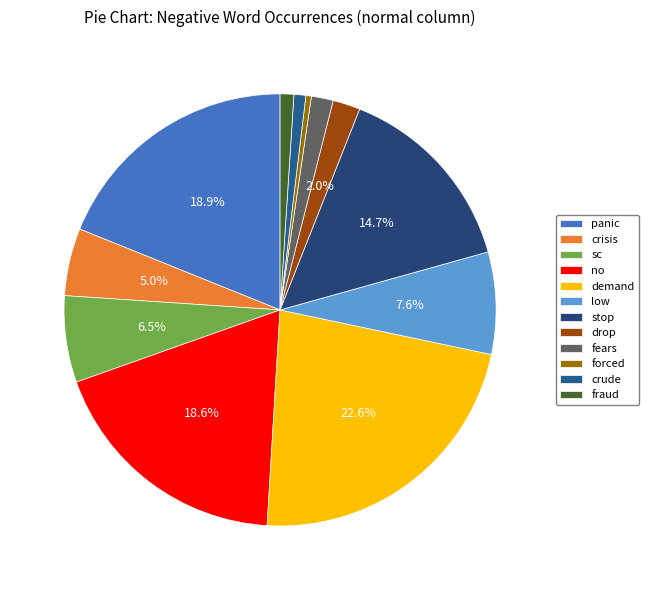

How many segments does this pie chart have?

12